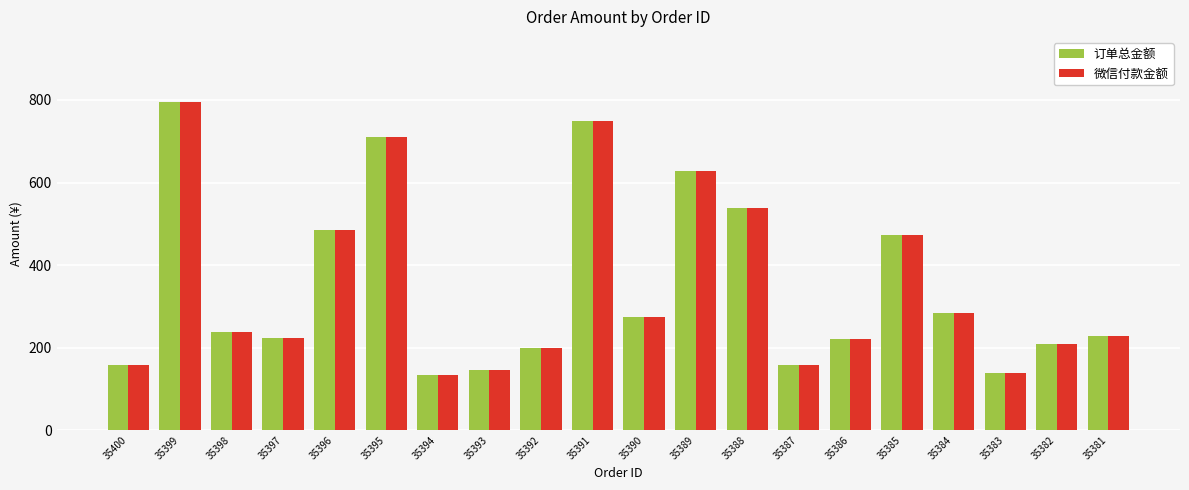

The value of 订单总金额 at 35395 is 261. True or false?

False